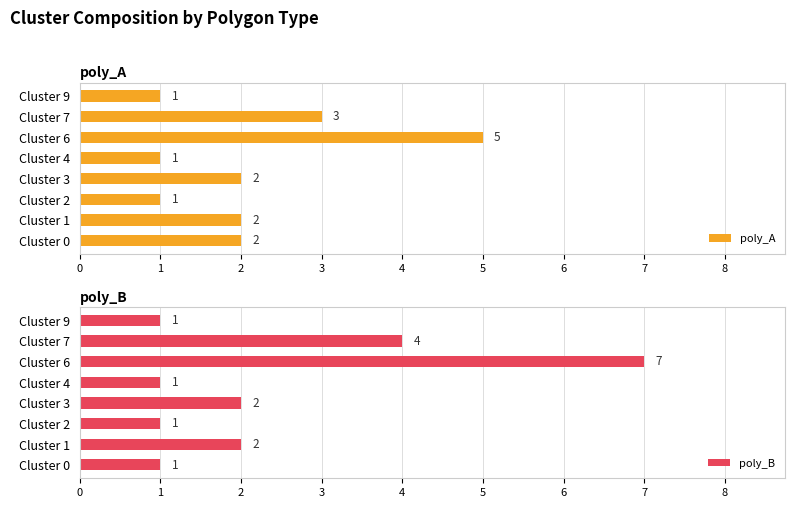

What is the sum of all poly_A values?

17